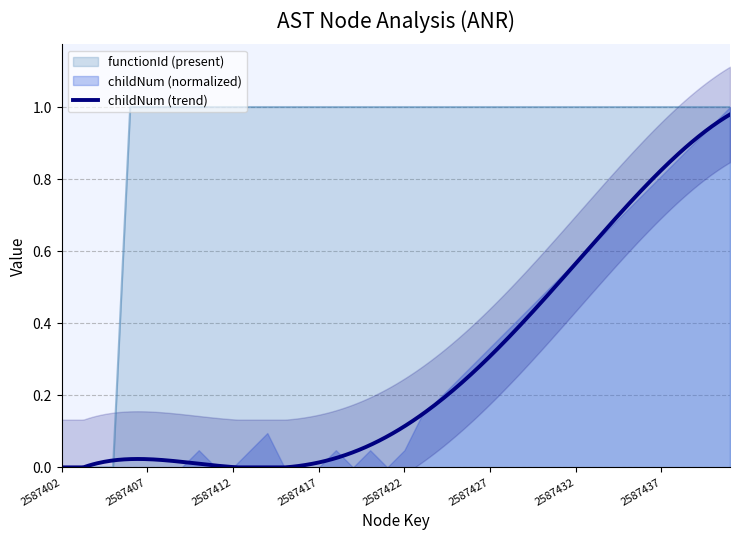

How many lines are shown in the chart?

1